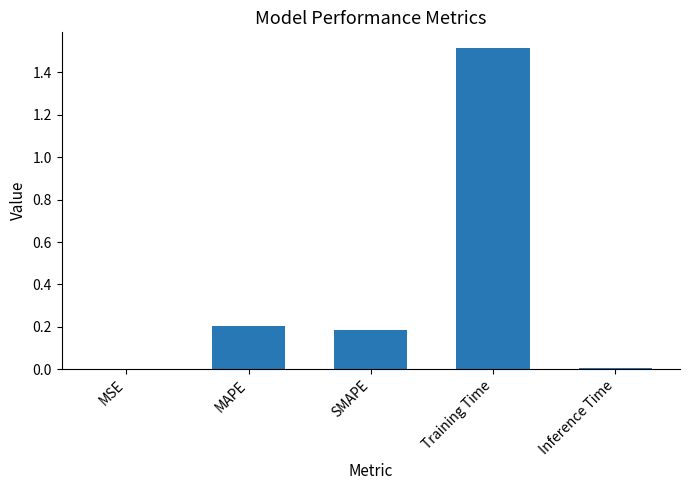

Which label corresponds to the largest value in the chart?

Training Time